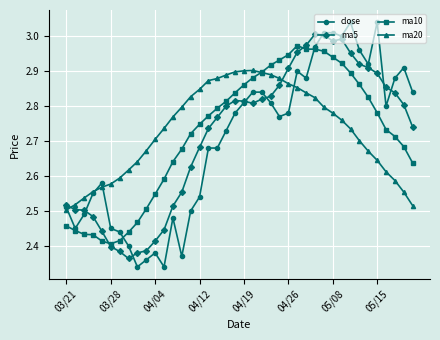

Rank the series by their maximum value, from highest to lowest.

close, ma5, ma10, ma20